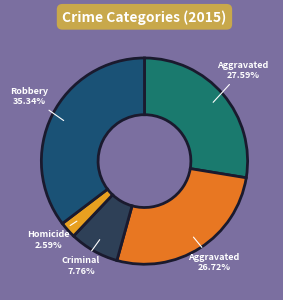

Is there any slice that represents more than half of the pie?

No